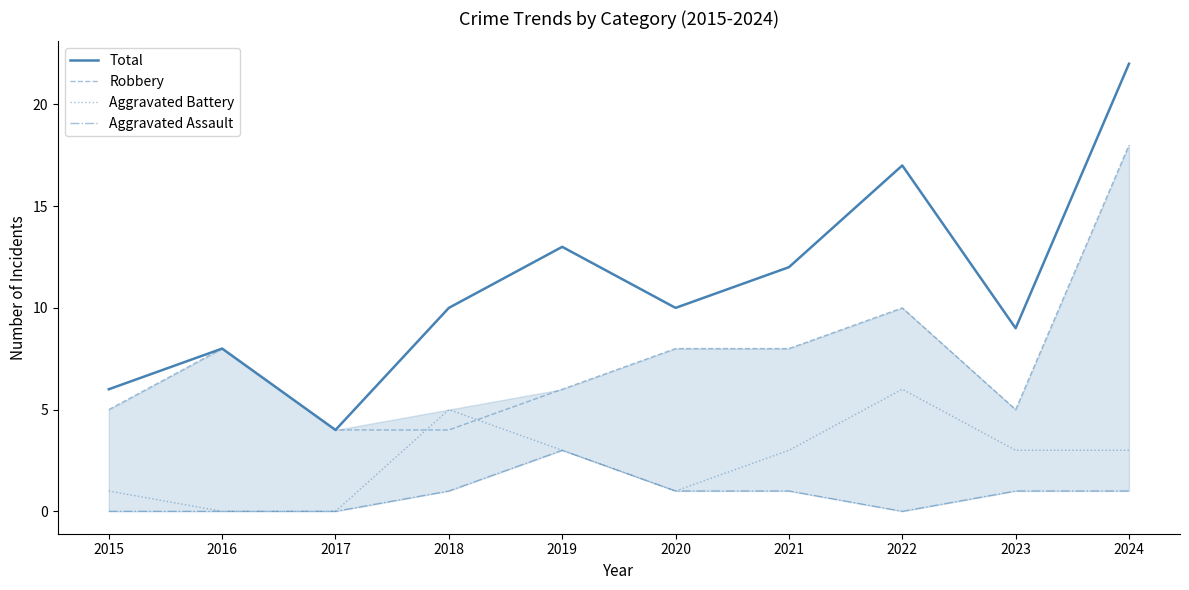

Which category has the highest value across all series?

2024